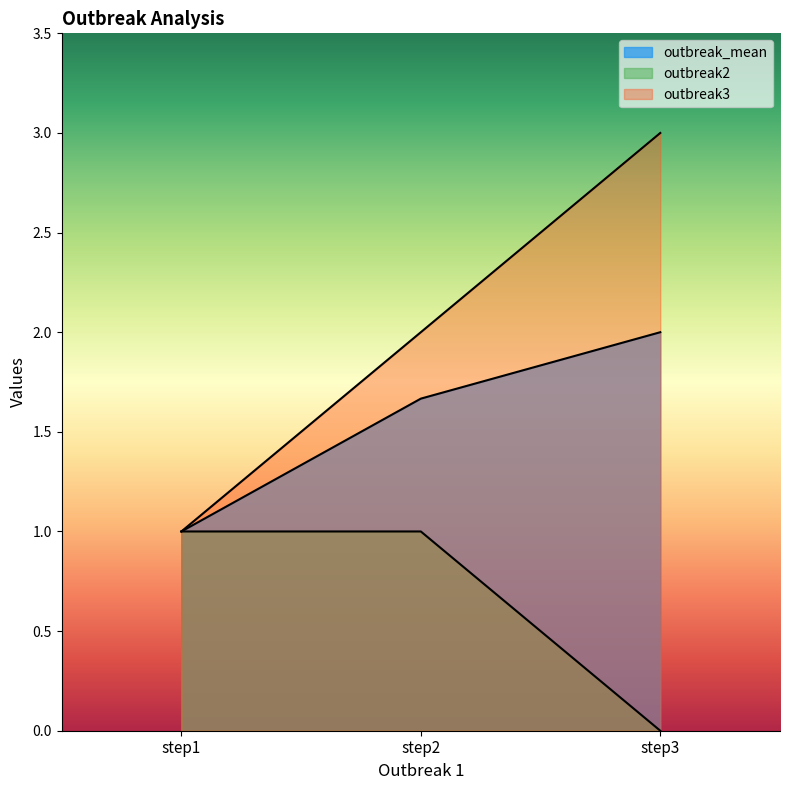

Reading left to right, extract all data points from this chart.

outbreak_mean: step1=1.0	step2=1.7	step3=2.0
outbreak2: step1=1.0	step2=1.0	step3=0.0
outbreak3: step1=1.0	step2=2.0	step3=3.0